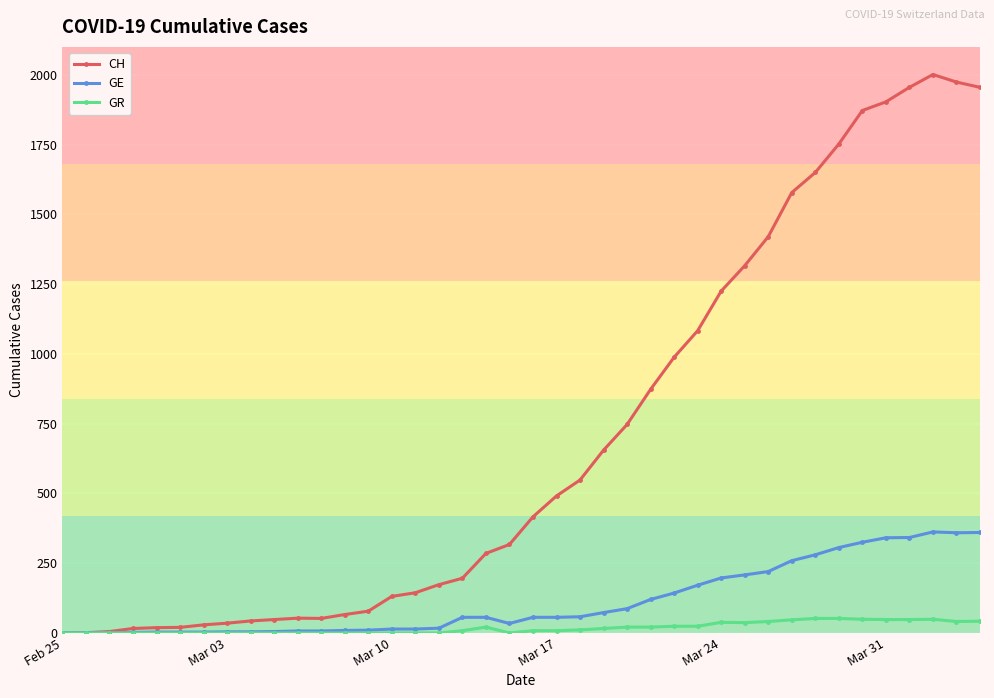

What are all the series names shown in the legend?

CH, GE, GR